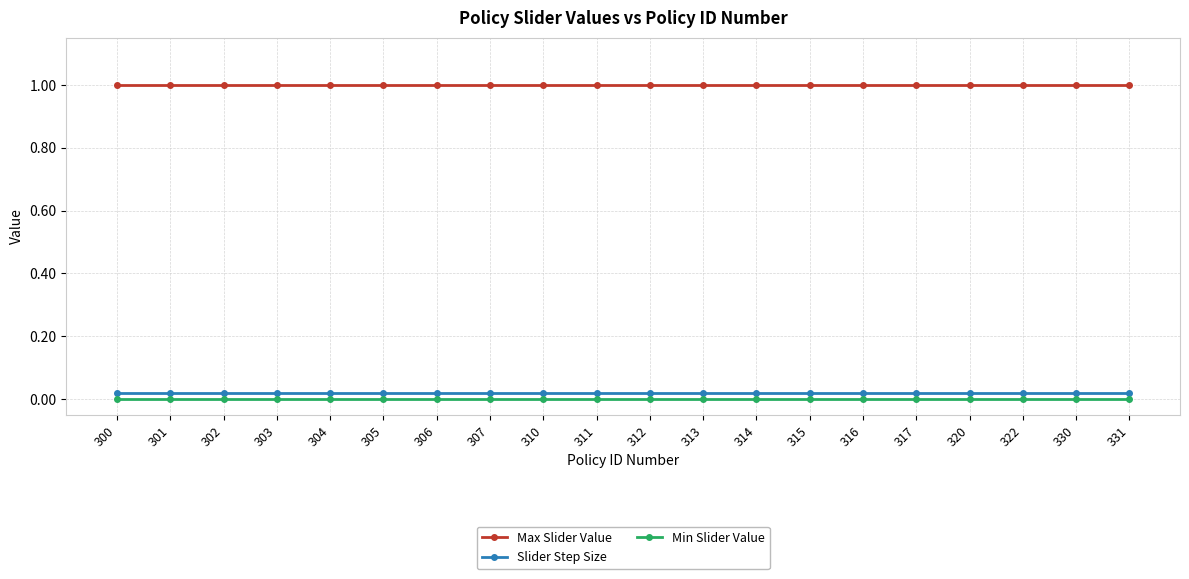

What is the spread (max minus min) of values at 304?

1.0